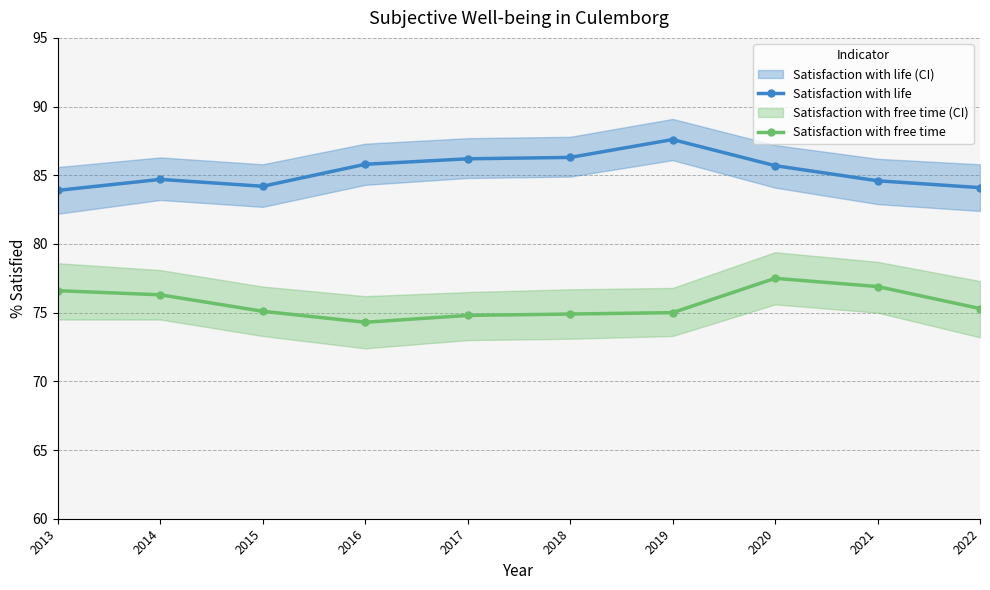

True or false: Satisfaction with life and Satisfaction with free time cross at least once.

False